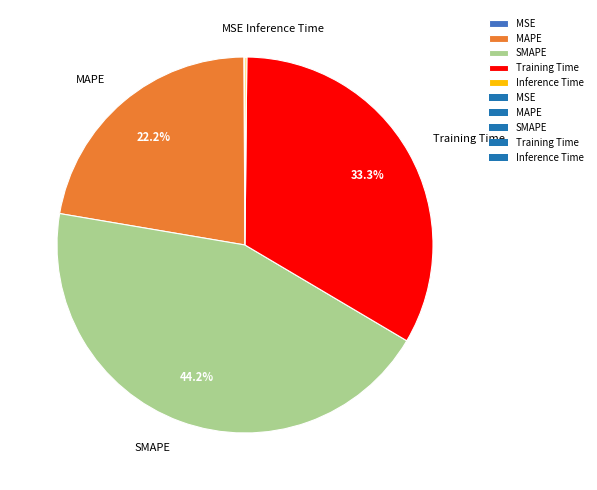

Is Training Time the majority of the pie?

No